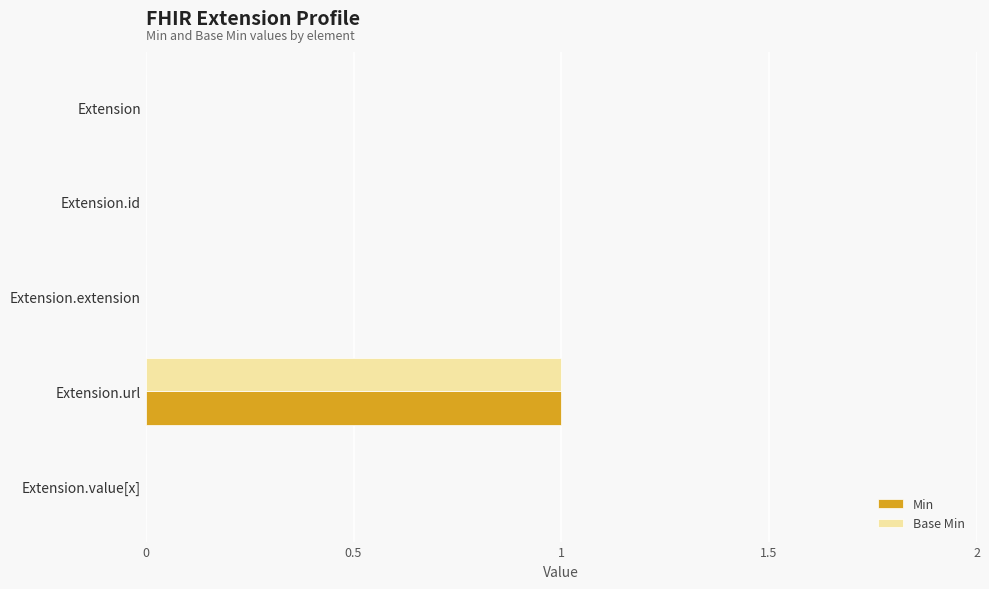

Count the number of categories in the chart.

5